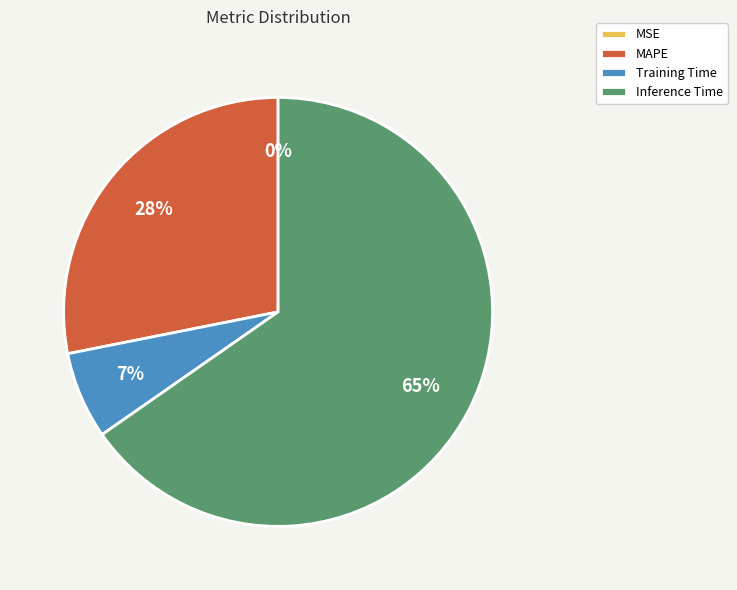

To the nearest percent, what percentage of the pie is MAPE?

28%